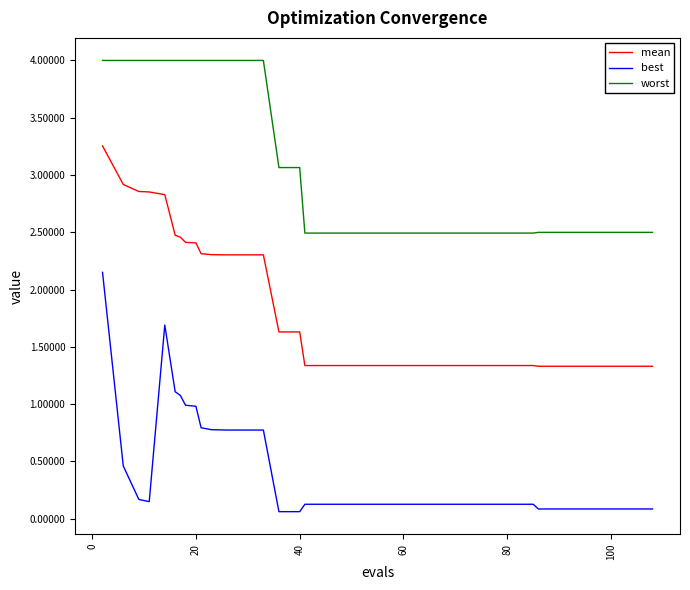

What is the maximum value shown in the chart?

4.0